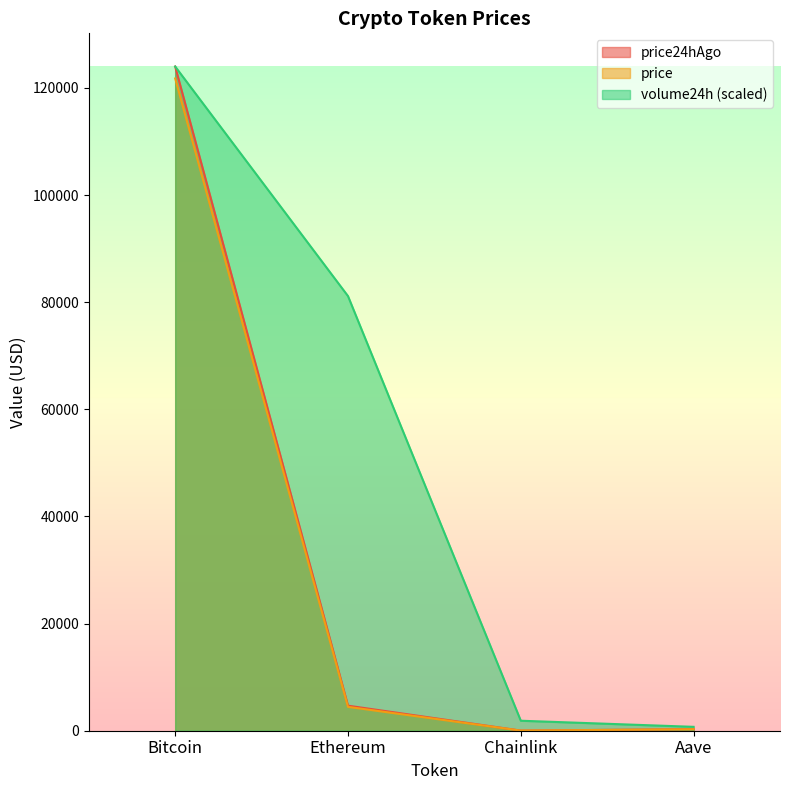

Where does the price series first go above 4453?

Bitcoin